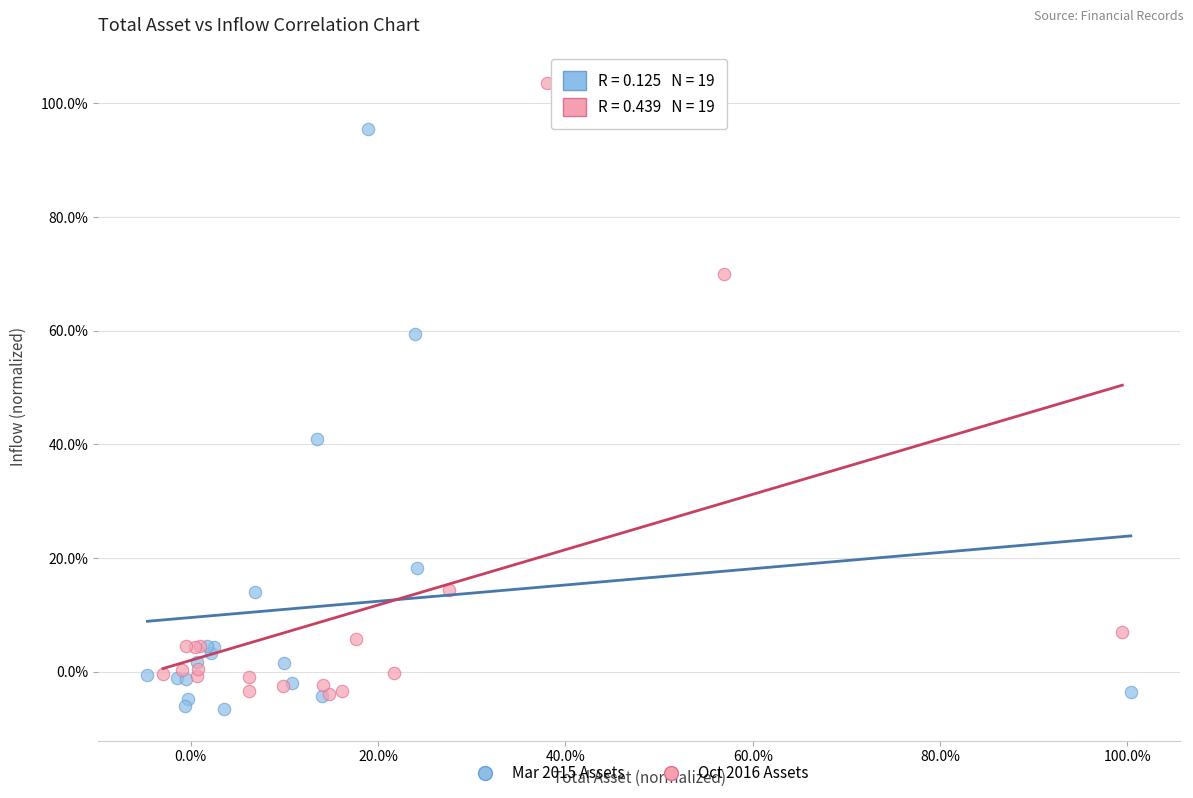

What are all the series names shown in the legend?

Mar 2015 Assets, Oct 2016 Assets